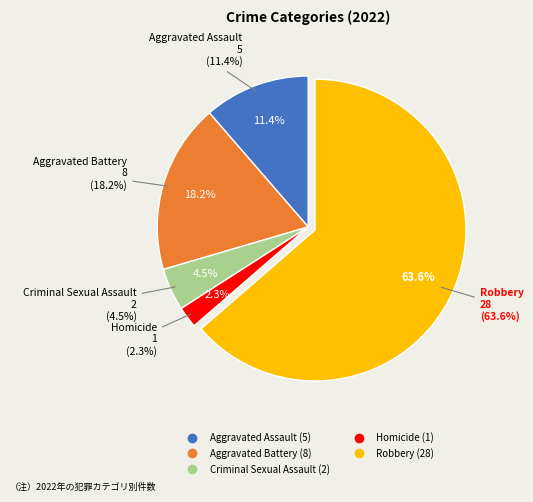

How many slices are in this pie chart?

5